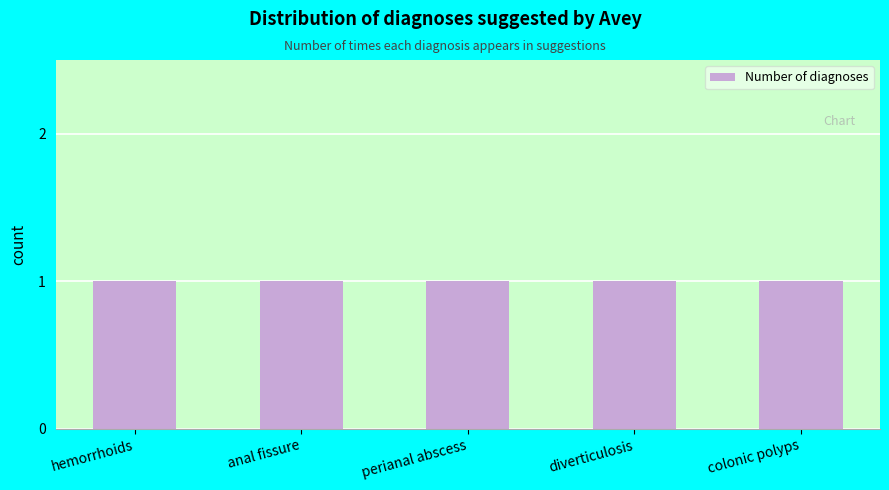

Are the bars grouped side by side (vs. stacked)?

No